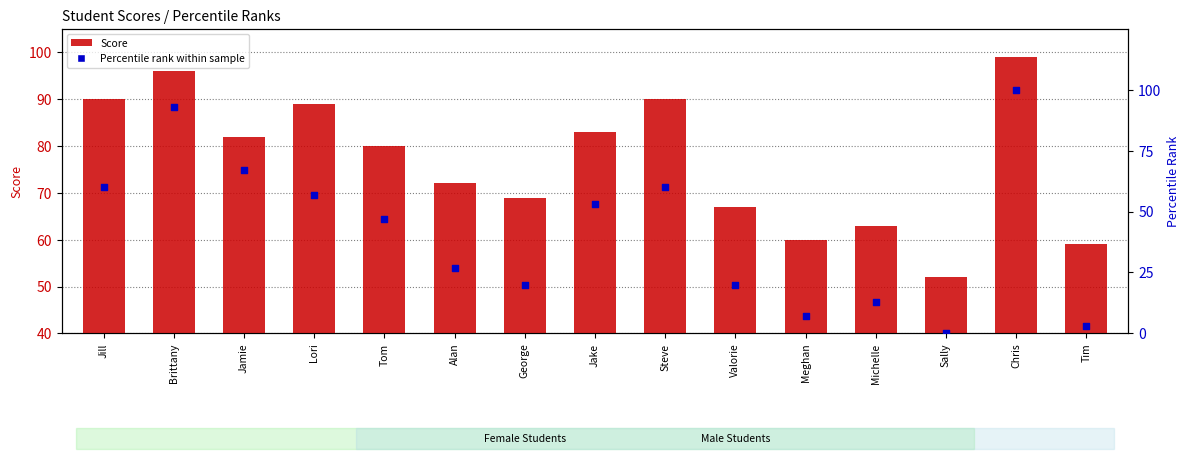

Which series has the largest total across all categories?

Score